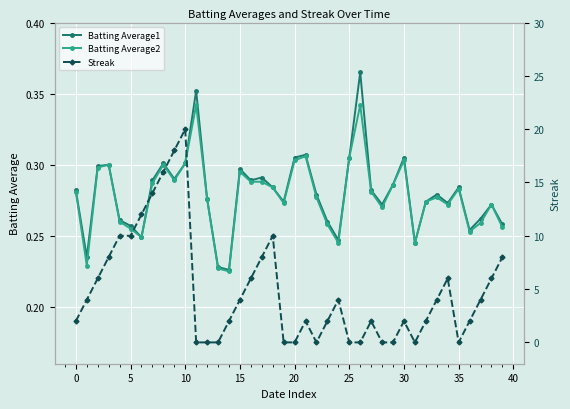

The value of Batting Average1 at 15 is 0.4. True or false?

False